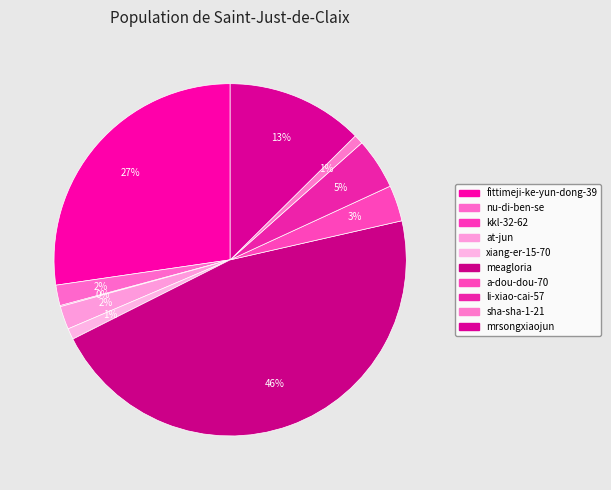

How many segments does this pie chart have?

10